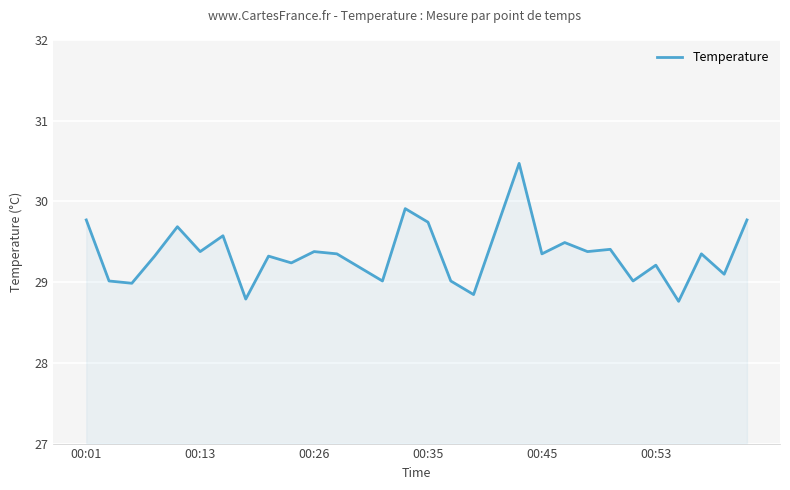

What is the difference between the maximum and minimum values?

1.7